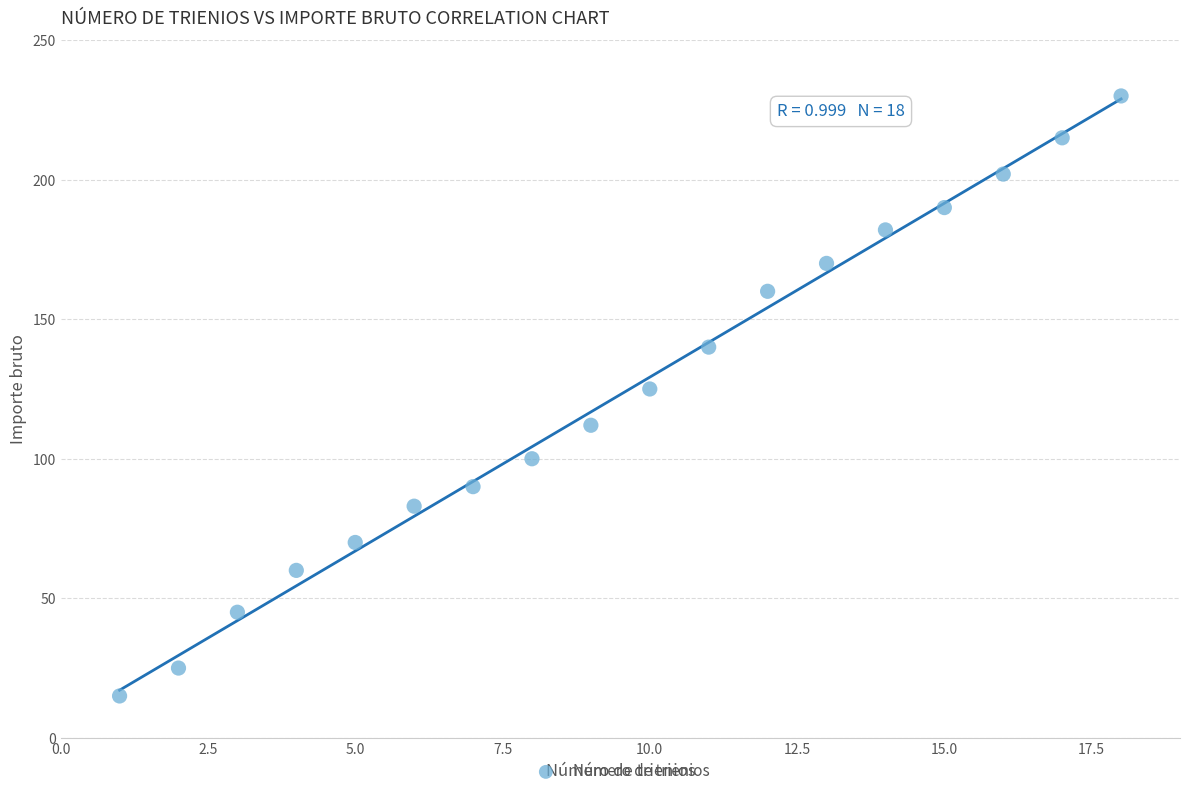

What is the range of Y values (max minus min)?

215